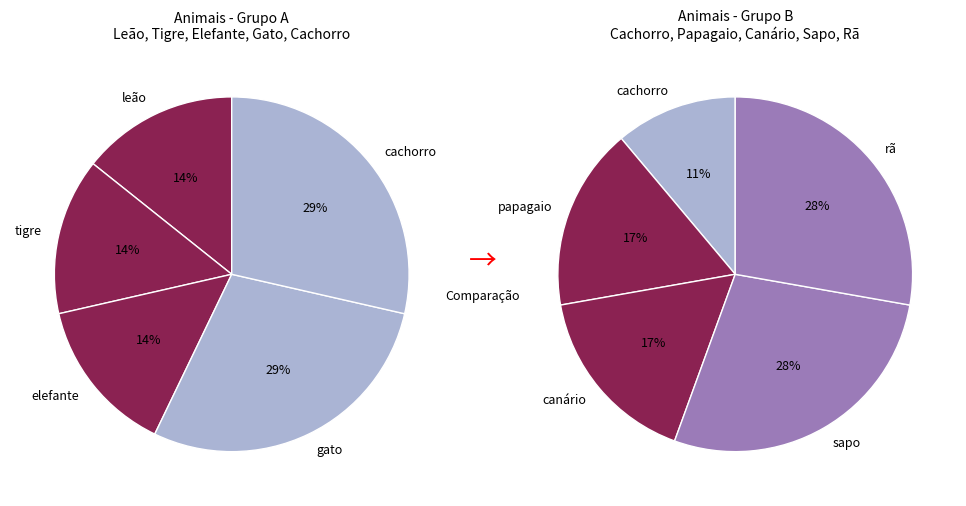

Is papagaio the majority of the pie?

No